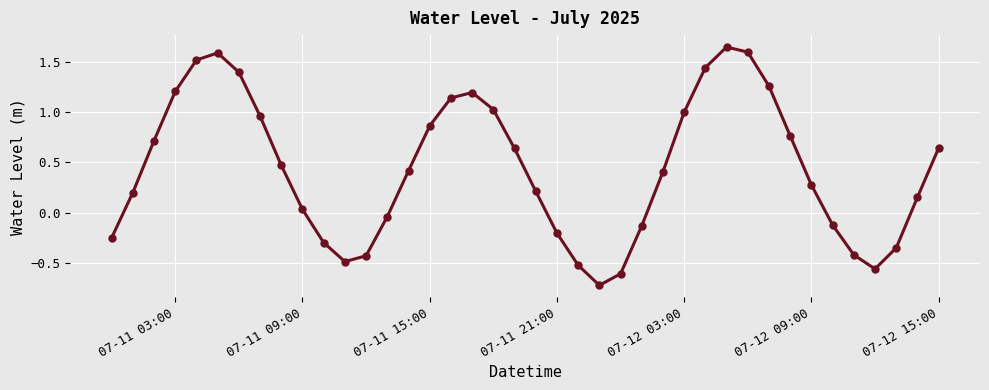

How many categories are shown in the chart?

40